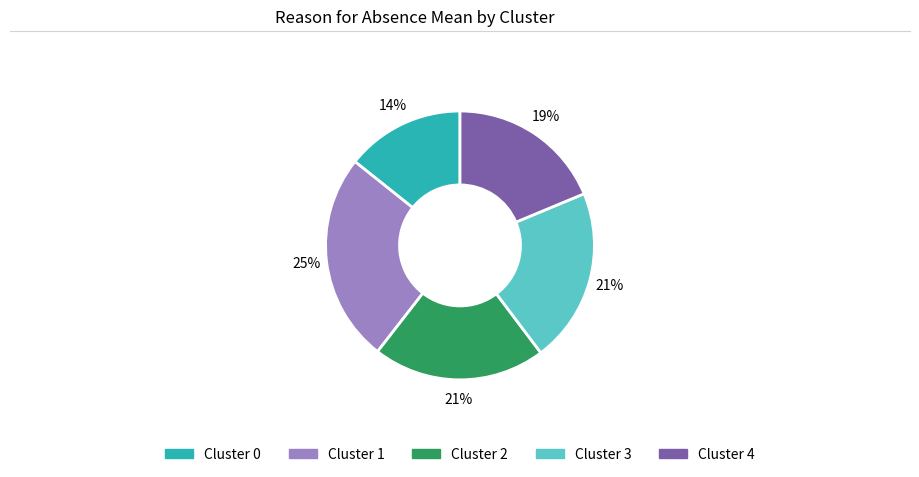

Do Cluster 2 and Cluster 0 together represent more than half of the pie?

No